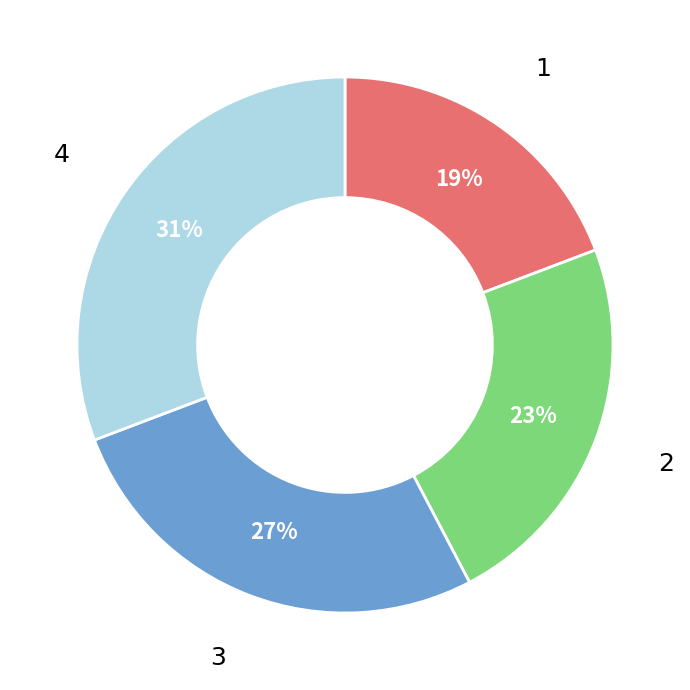

Is the sum of 4 and 3 greater than half?

Yes